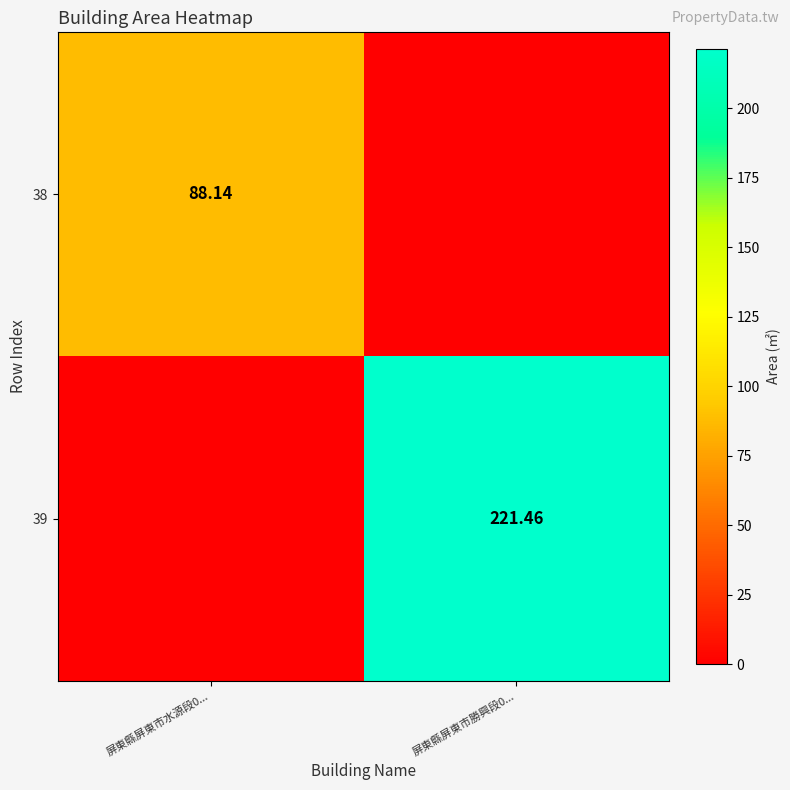

Rank the series by their maximum value, from highest to lowest.

39, 38